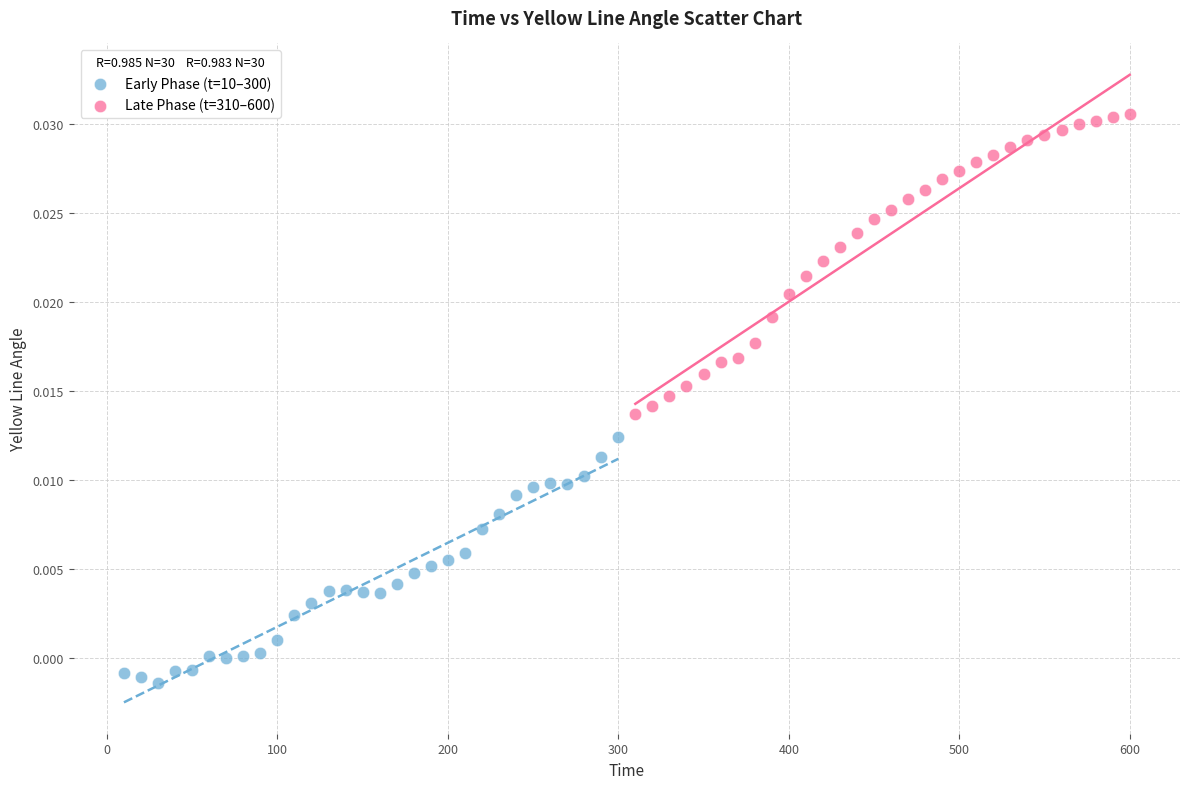

Which series has the largest Y range (max minus min)?

Late Phase (t=310–600)